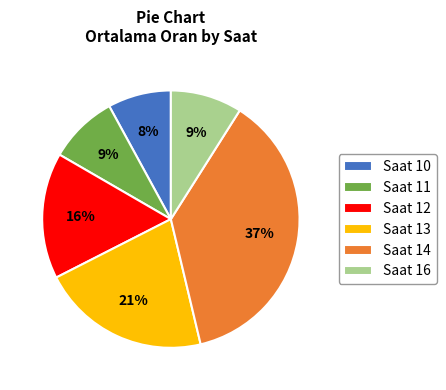

To the nearest percent, what percentage of the pie is Saat 16?

9%